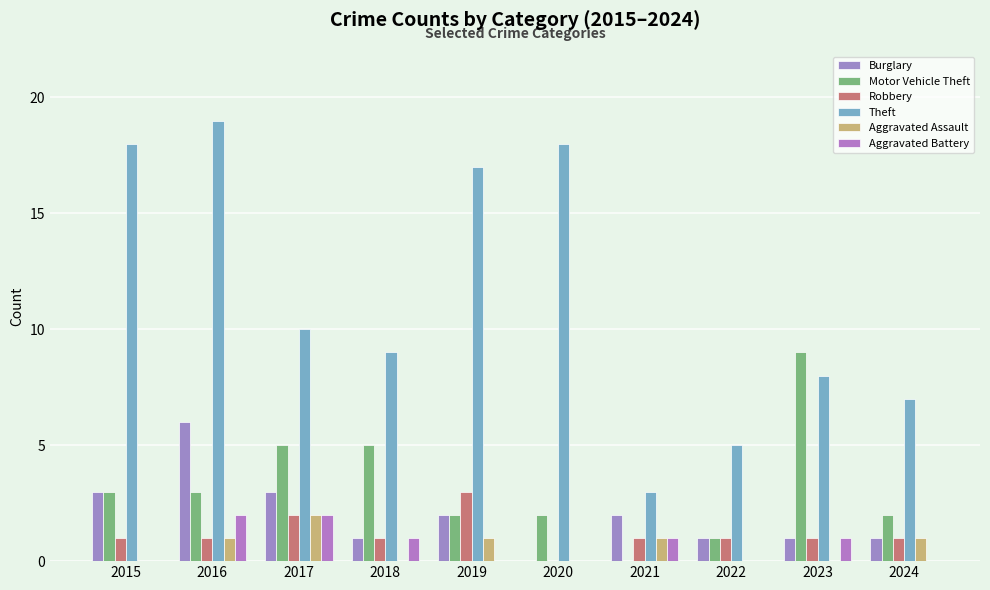

How many groups of bars are there?

10